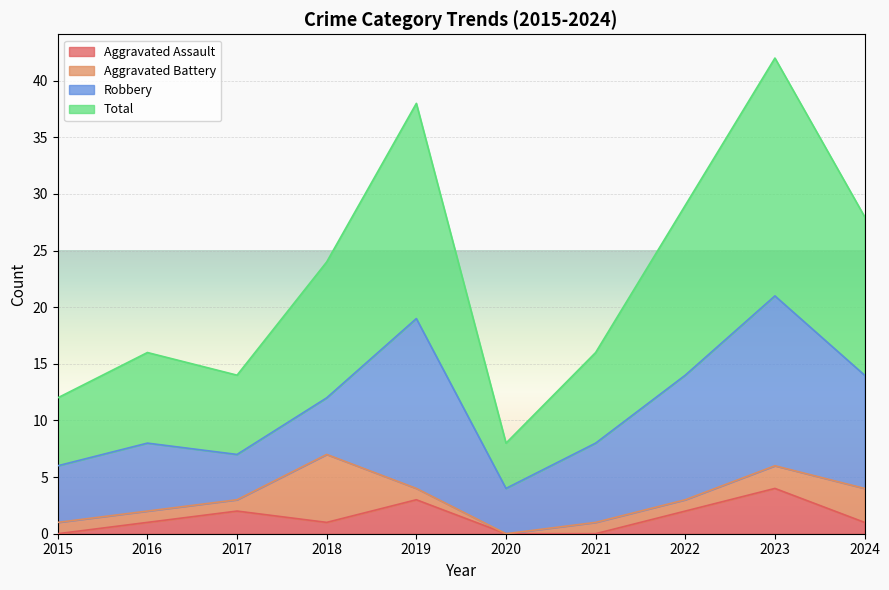

List the labels in order of Aggravated Assault value, smallest first.

2015, 2020, 2021, 2016, 2018, 2024, 2017, 2022, 2019, 2023